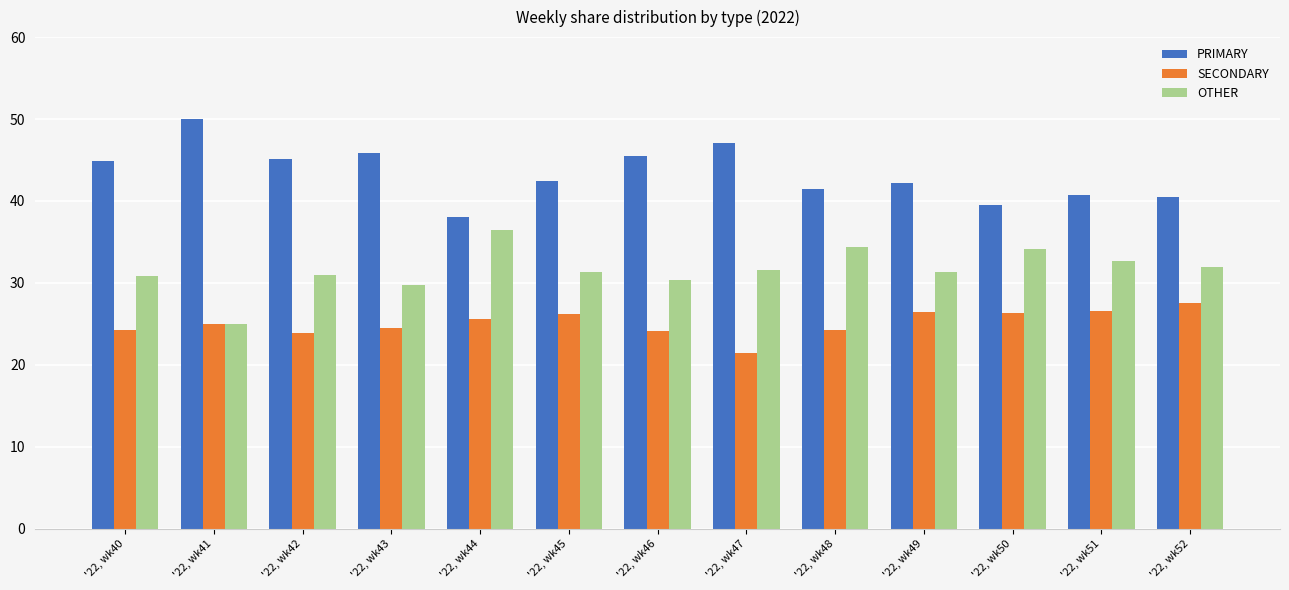

The value of OTHER at '22, wk51 is 52.6. True or false?

False